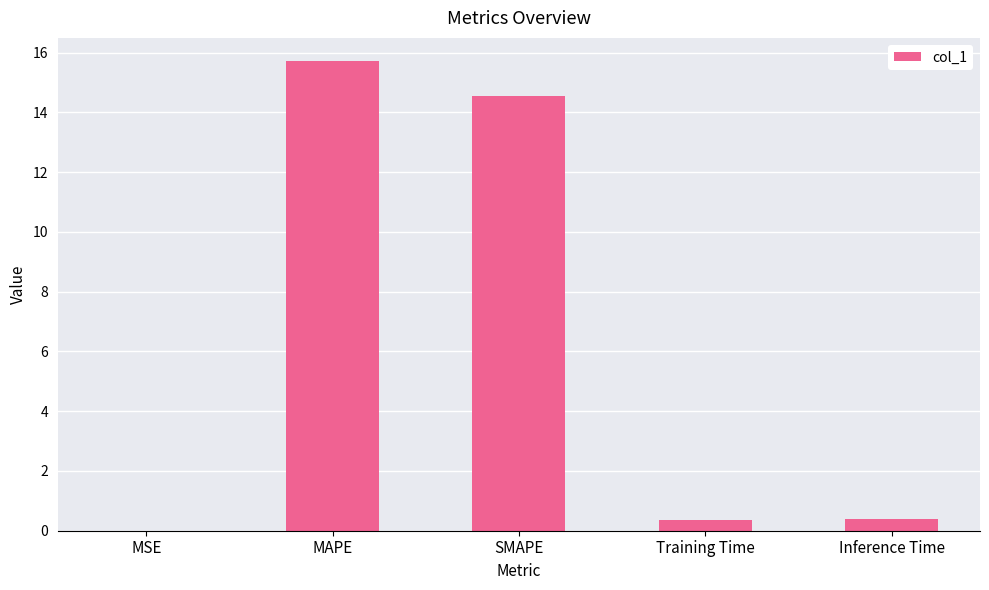

Which category has the highest value across all series?

MAPE